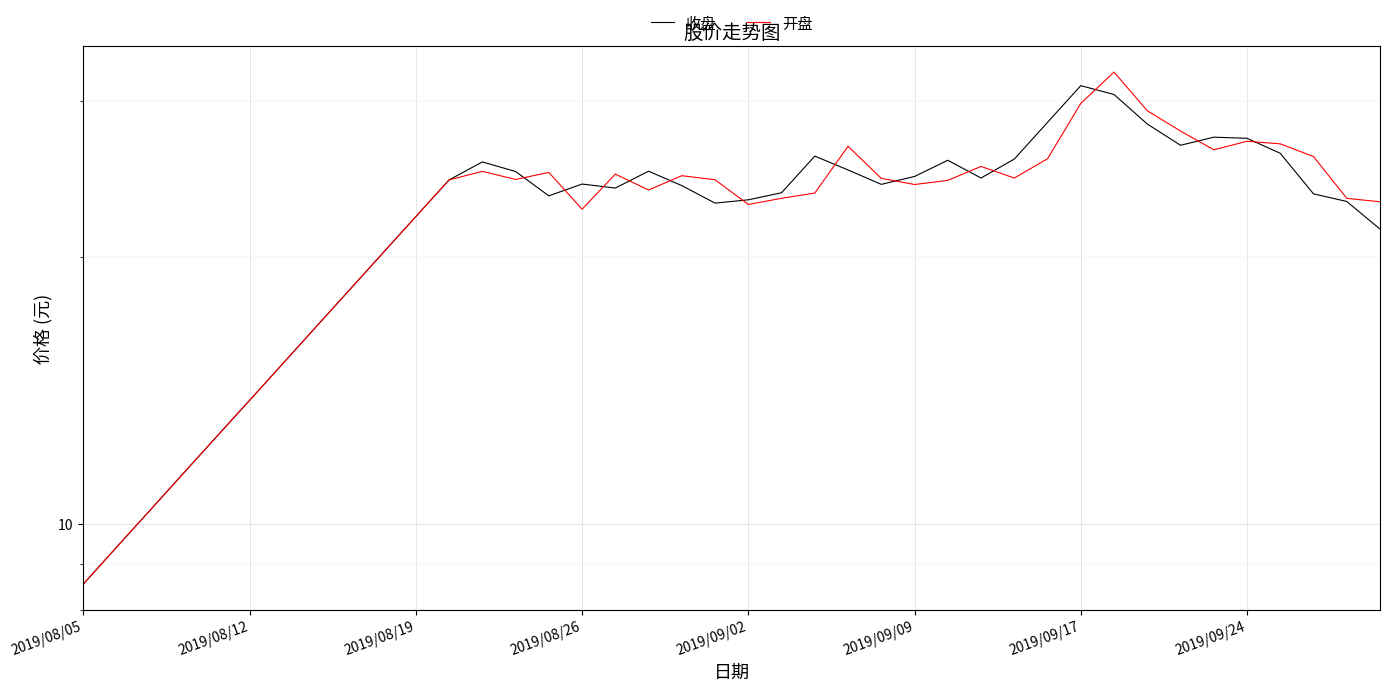

True or false: 收盘 has a value of 14.0 at 2019/09/24.

False